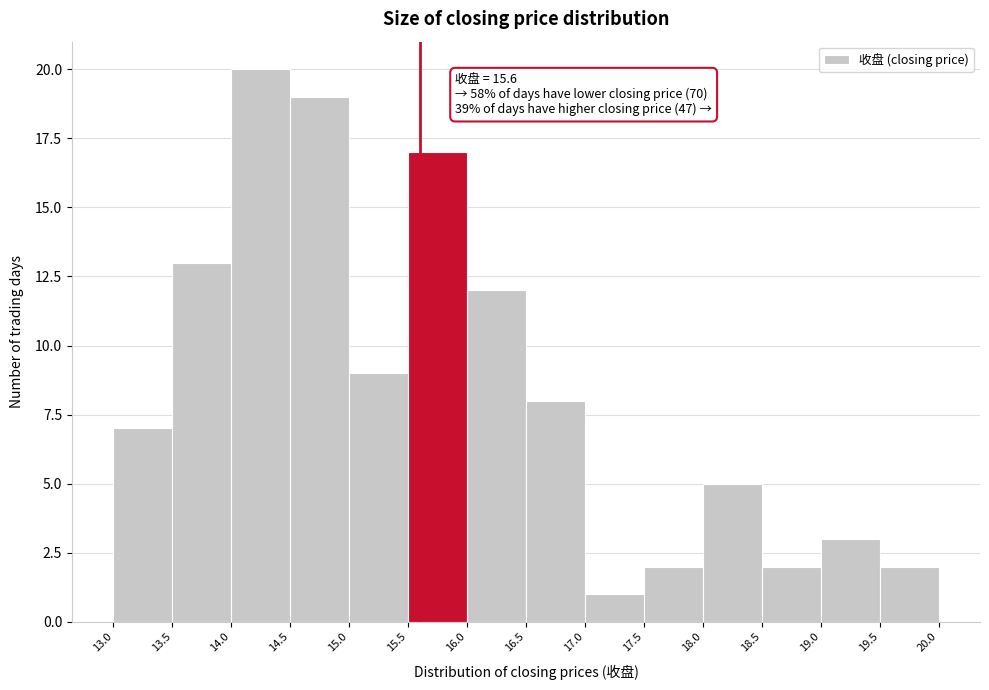

Over which range of the x-axis is the bar tallest?

14.0 to 14.5